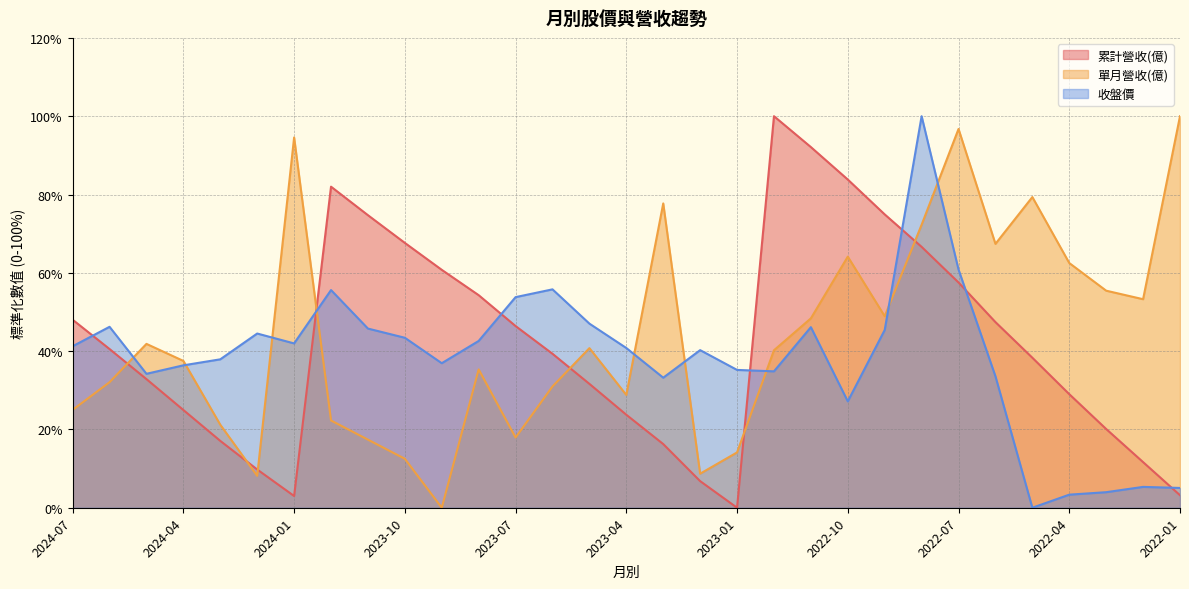

Which series has the largest total across all categories?

單月營收(億)